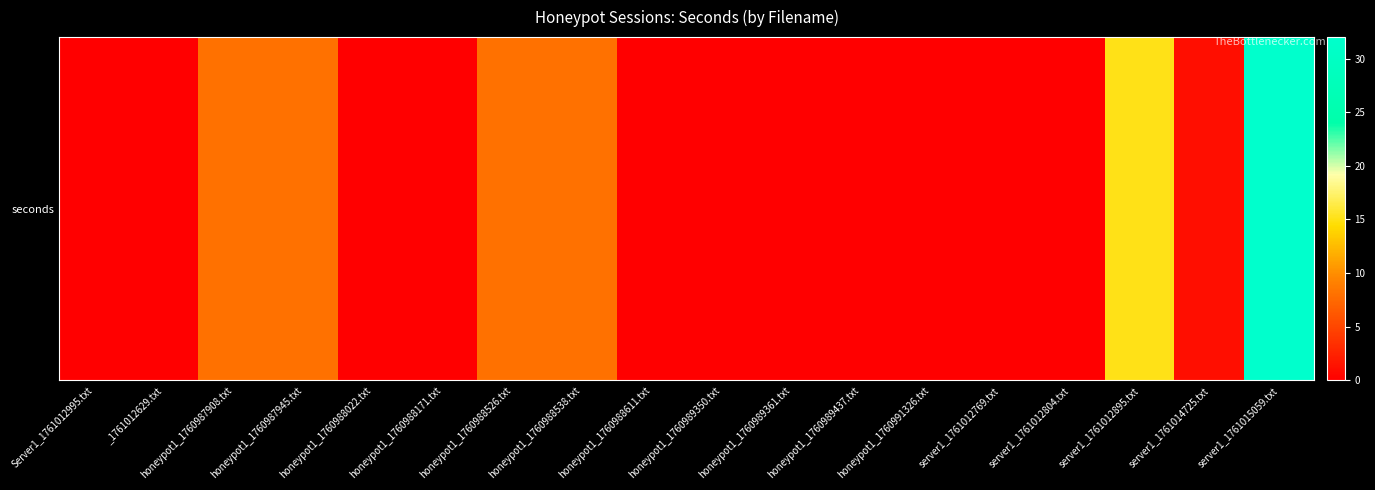

Reading left to right, transcribe all the data shown in this chart.

0	0	8	8	0	0	8	8	0	0	0	0	0	0	0	15	1	32